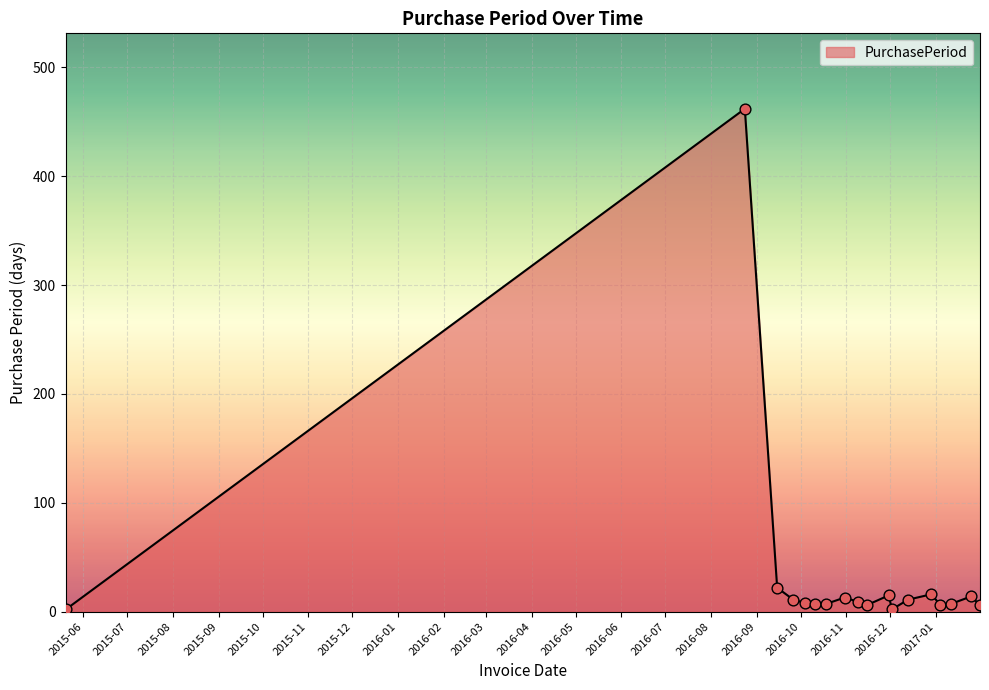

What is the difference between the maximum and minimum values?

460